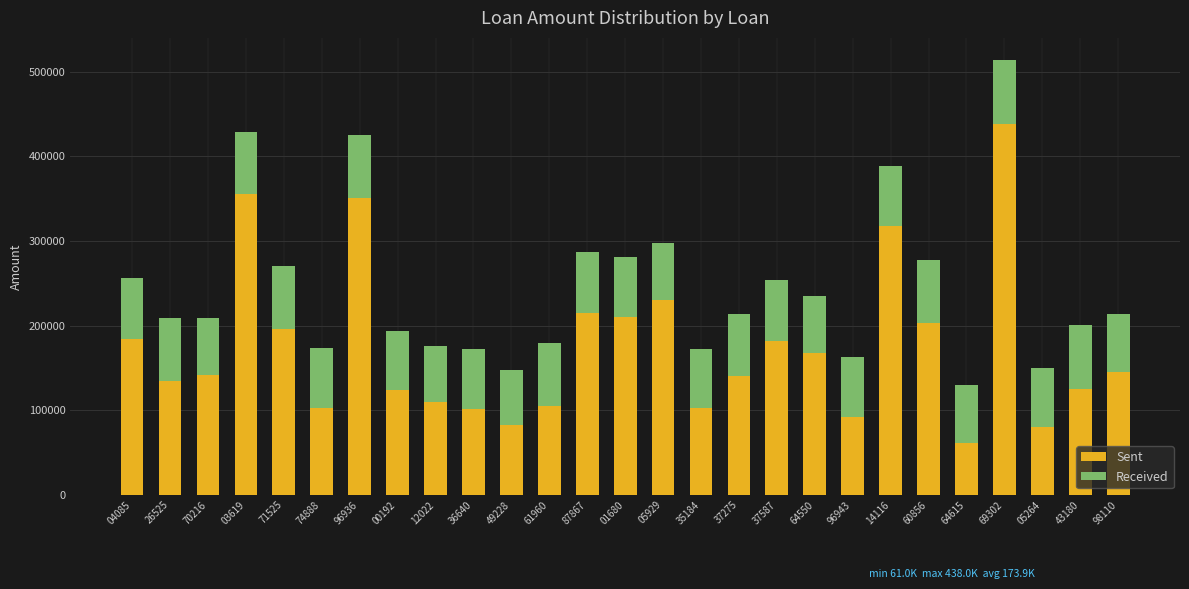

What is the value of the Sent bar at the 26th from the left?

125000